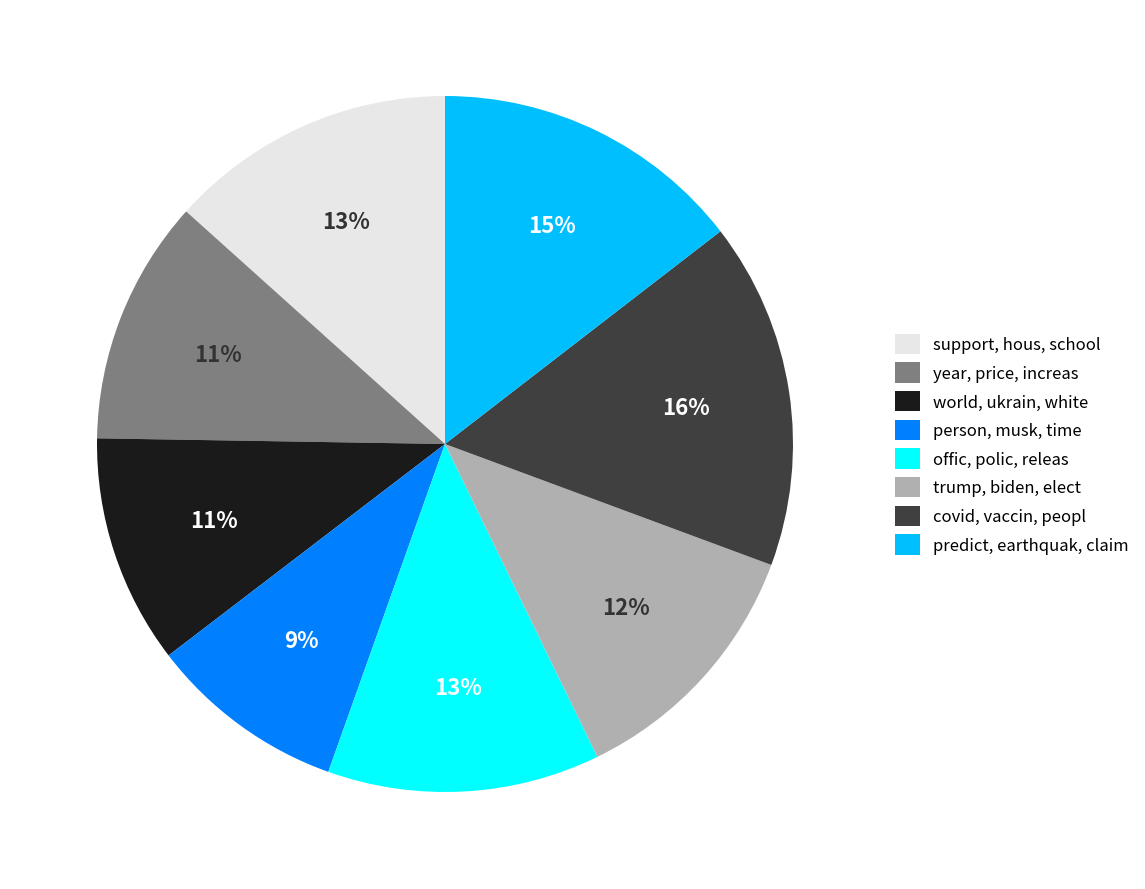

Is it true that offic, polic, releas is 13% of the pie?

True